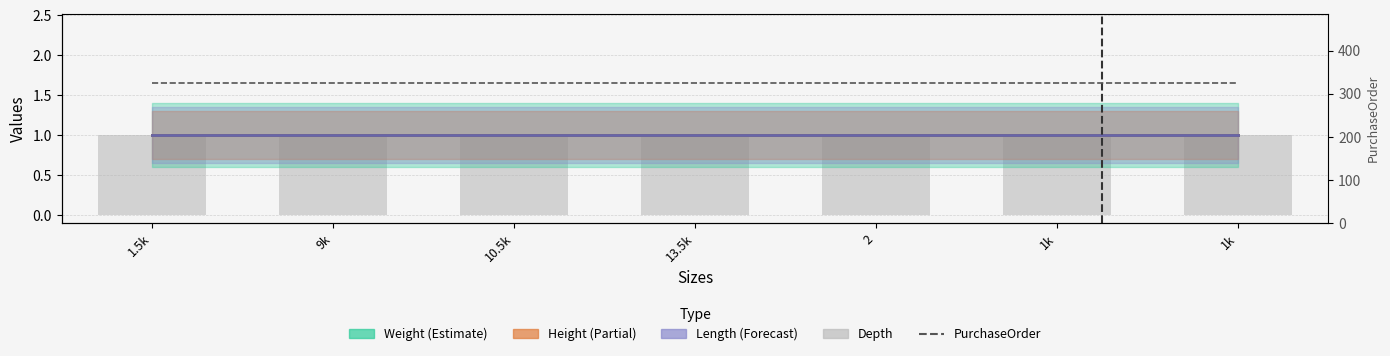

List the labels in order of Depth value, smallest first.

1.5k, 9k, 10.5k, 13.5k, 2, 1k, 1k